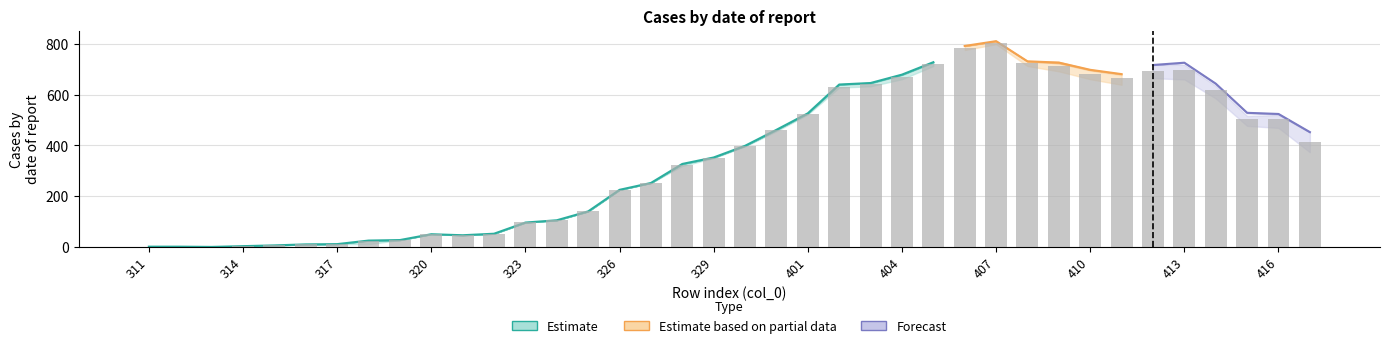

What is the difference between the highest and lowest values at 404?

23